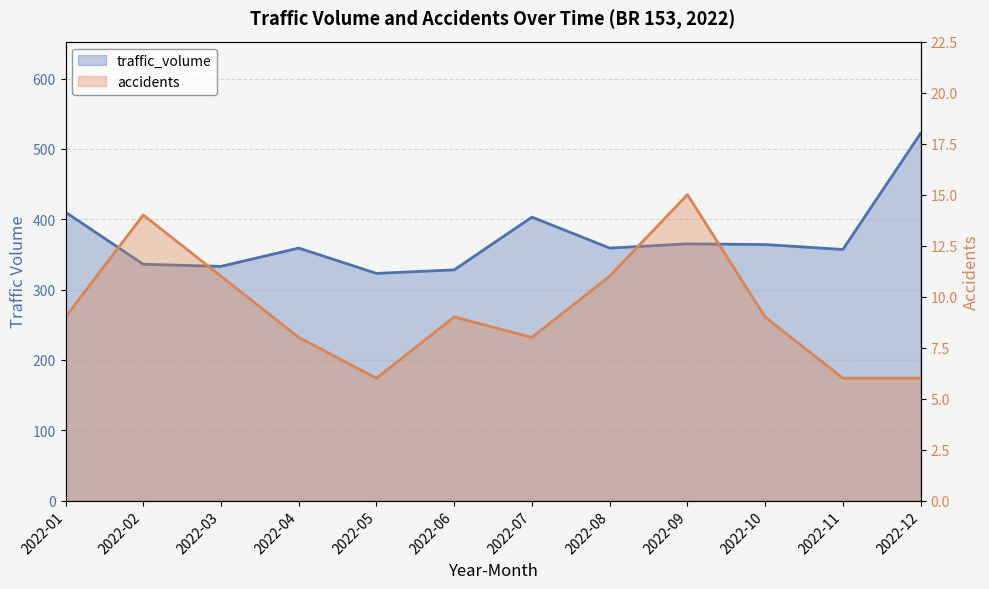

Does the chart have visible grid lines?

Yes